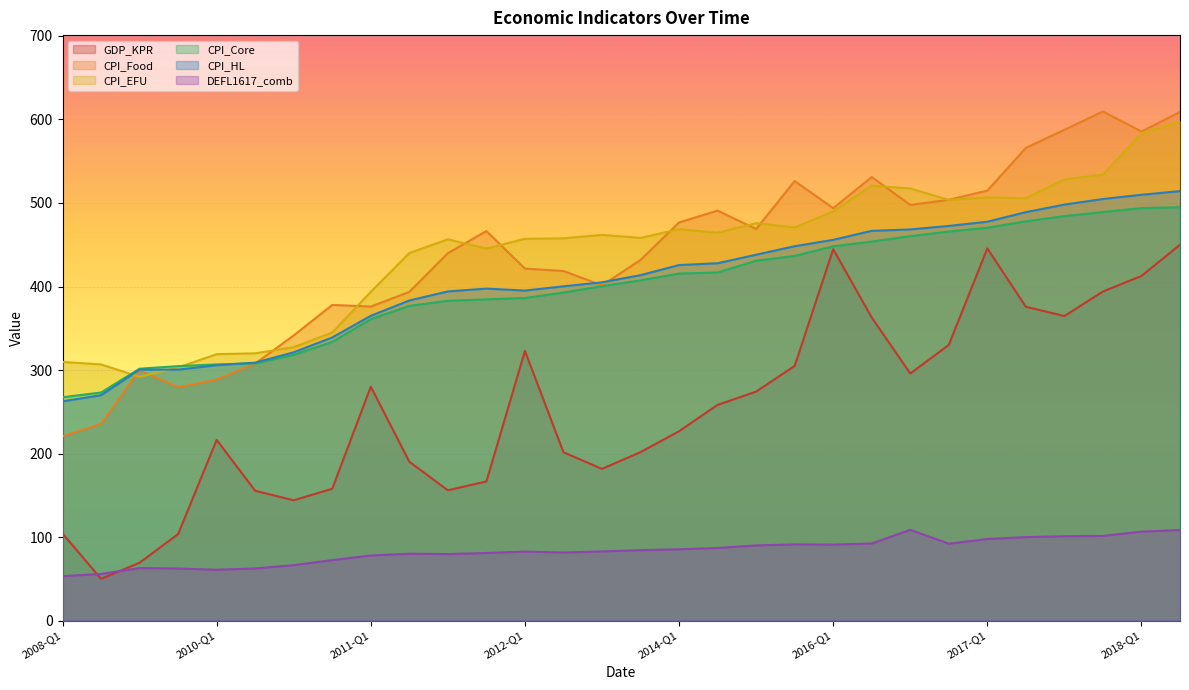

What is the label of the 20th point from the left?

2015-Q4